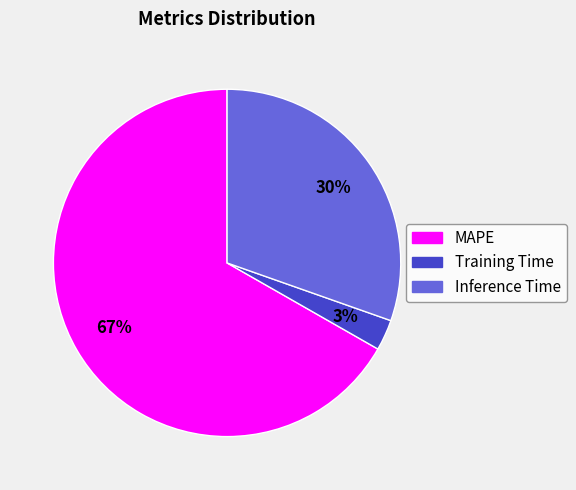

Is it true that Training Time is 3% of the pie?

True